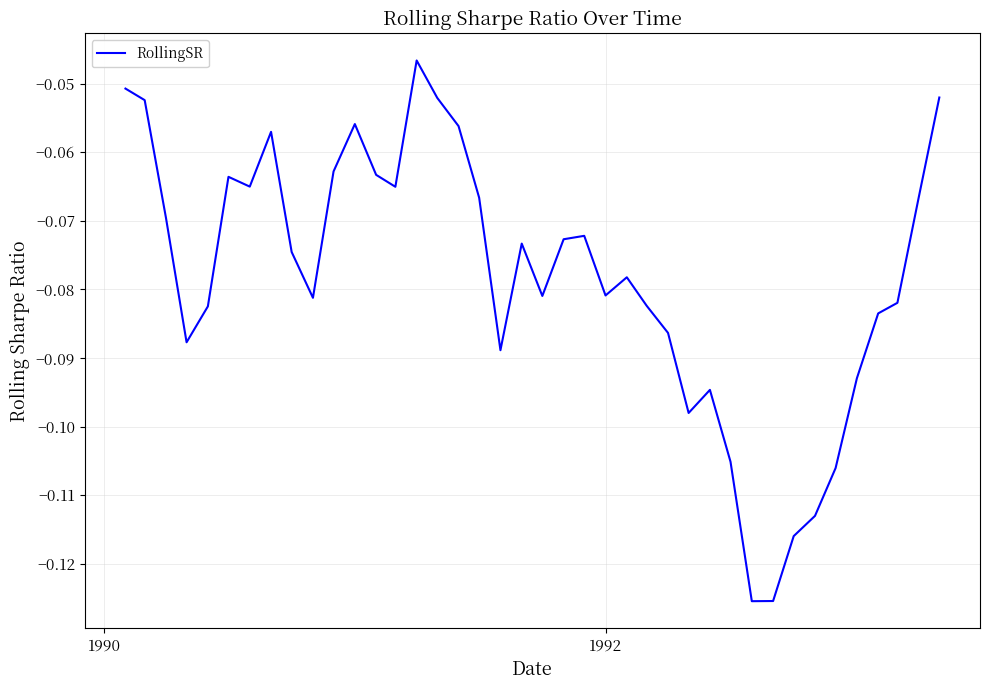

How many lines are shown in the chart?

1